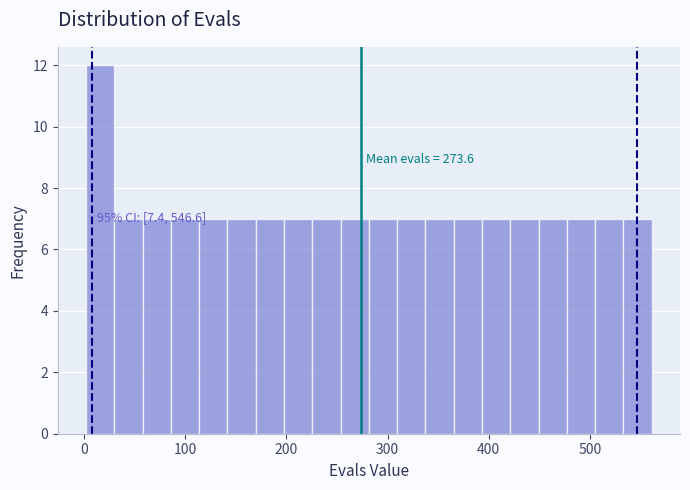

Around what value on the x-axis is the tallest bar? Give the approximate position of its centre, as read against the axis.

20